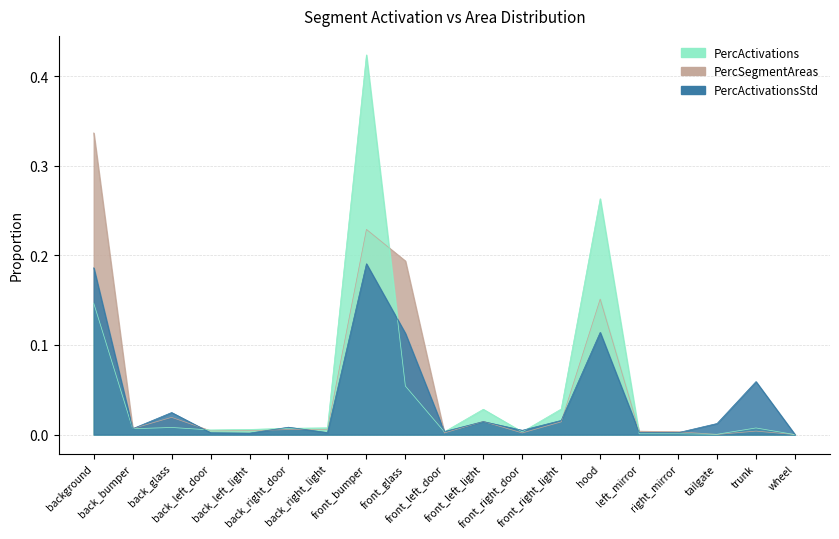

Does the chart display data point markers on the line(s)?

No